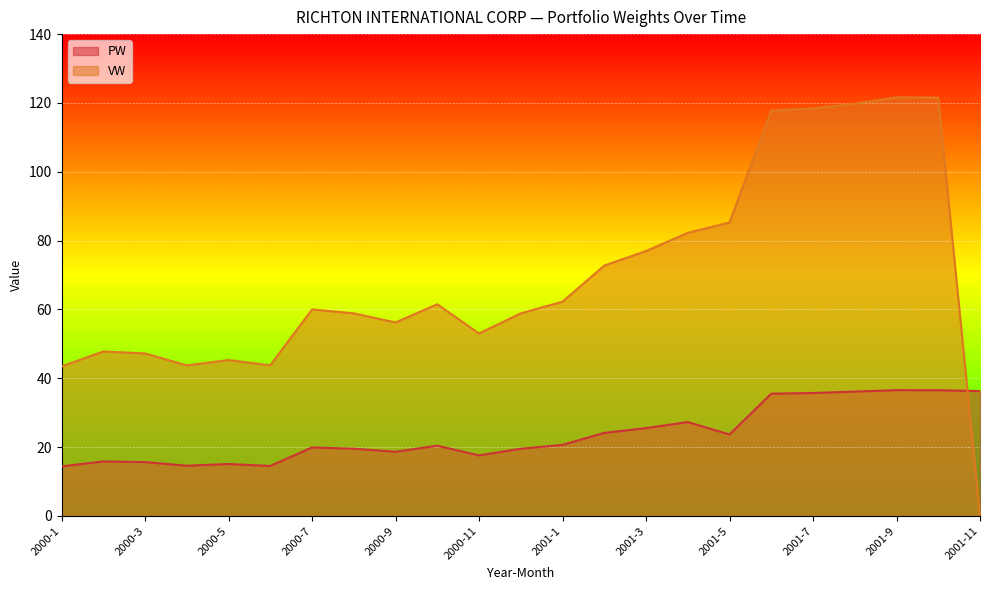

What is the highest value of the PW series?

36.5